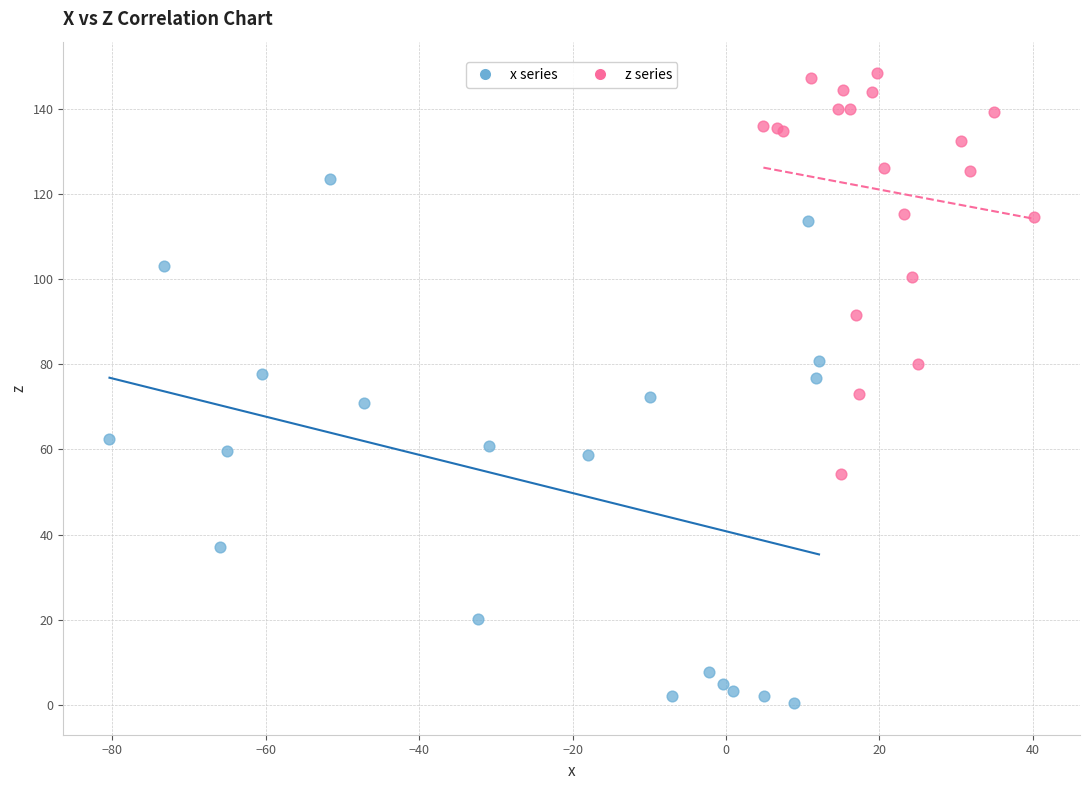

What are all the series names shown in the legend?

x series, z series